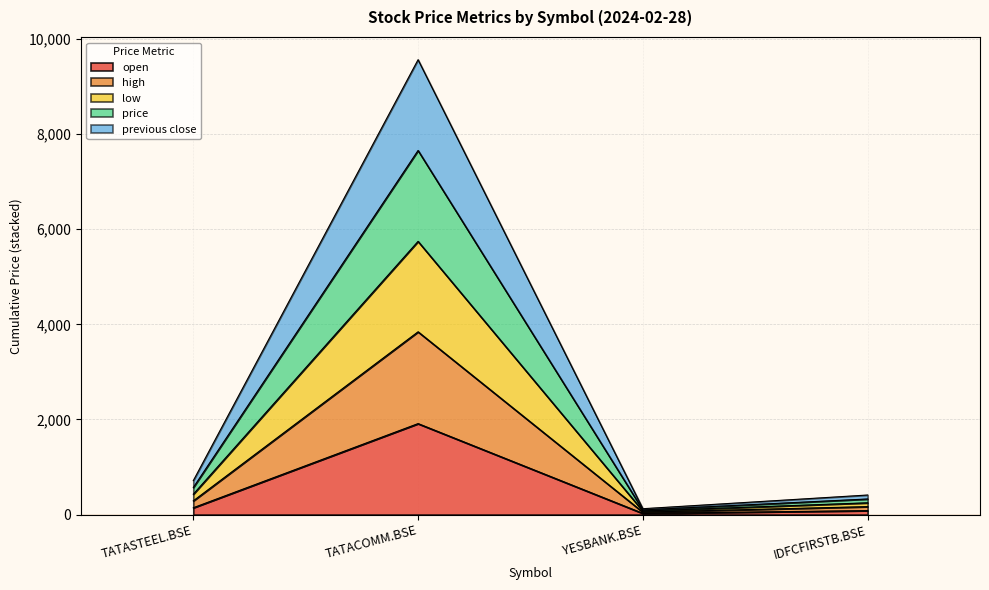

What is the label of the 2nd point from the right?

YESBANK.BSE